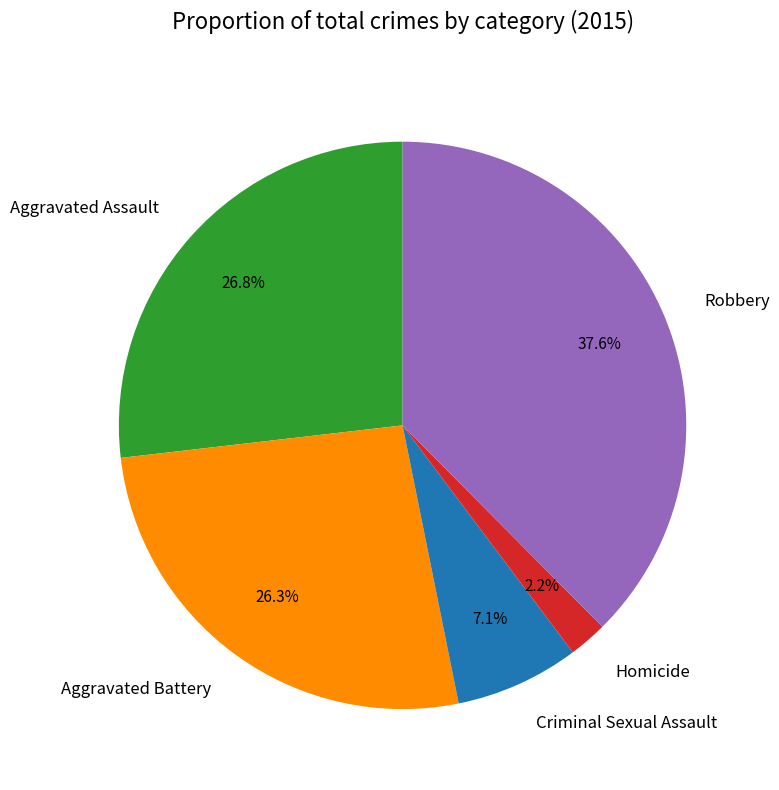

To the nearest percent, what is the combined percentage of Homicide and Aggravated Assault?

29%